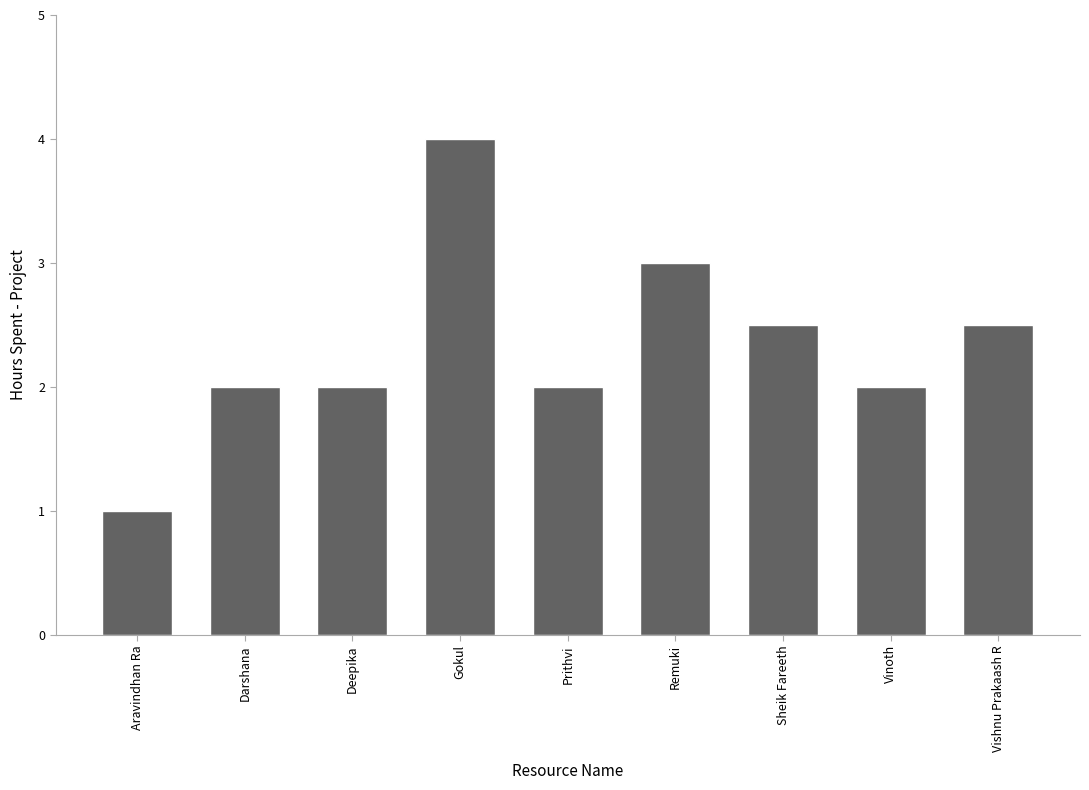

Is it true that the value at Remuki is 4.7?

False